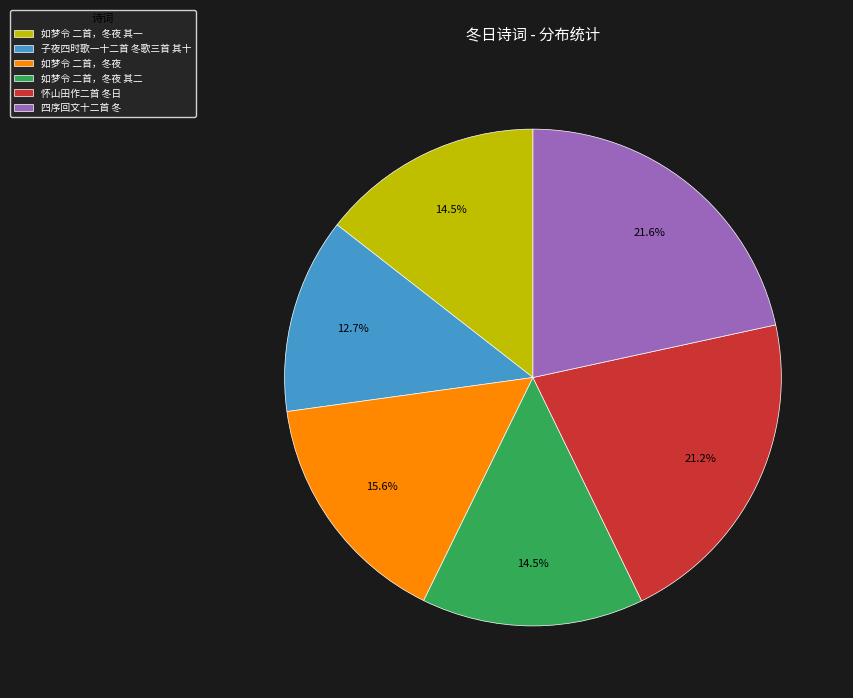

Count the number of slices in the pie.

6